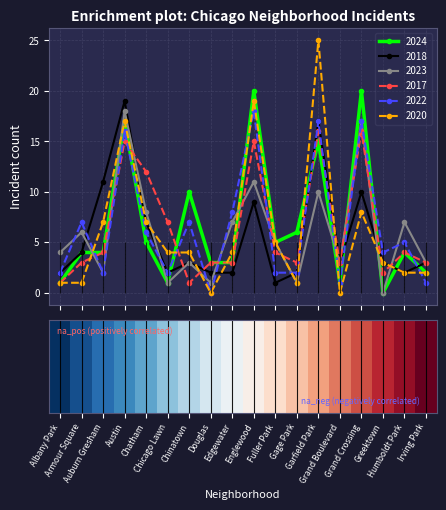

How many interior local peaks does the 2022 series have?

7